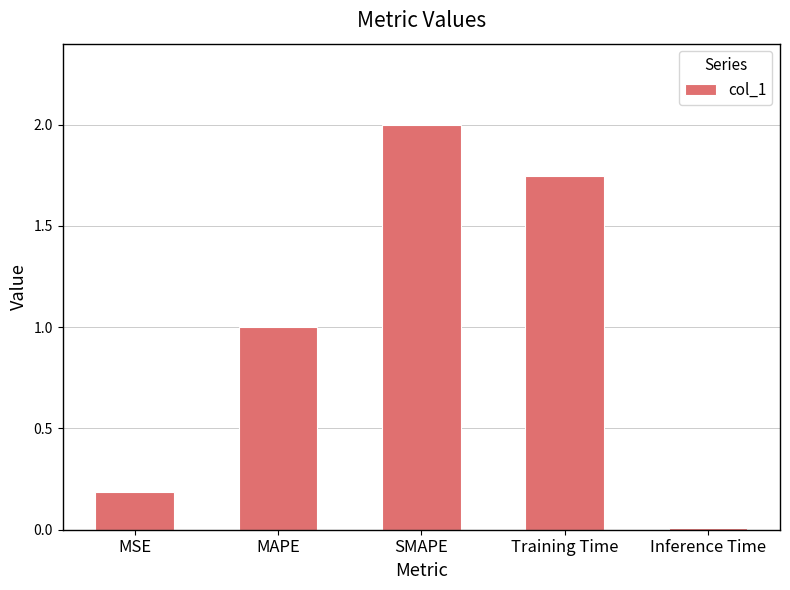

What is the change in value from Training Time to Inference Time?

-1.7